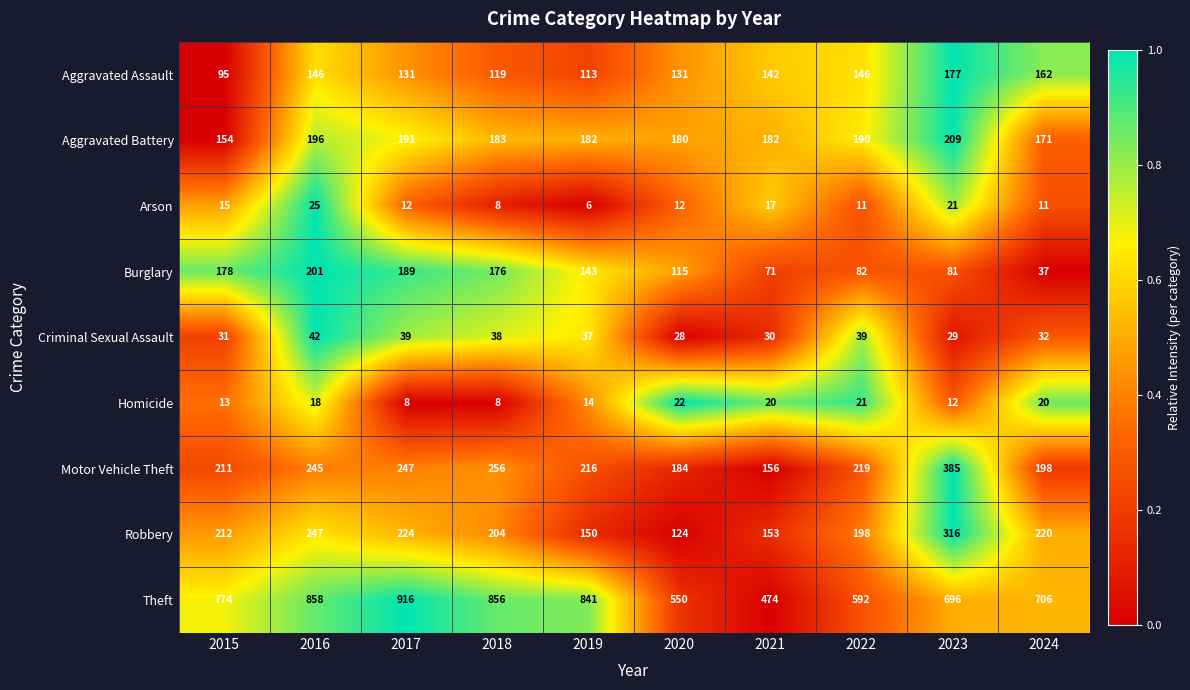

What is the spread (max minus min) of values at 2018?

848